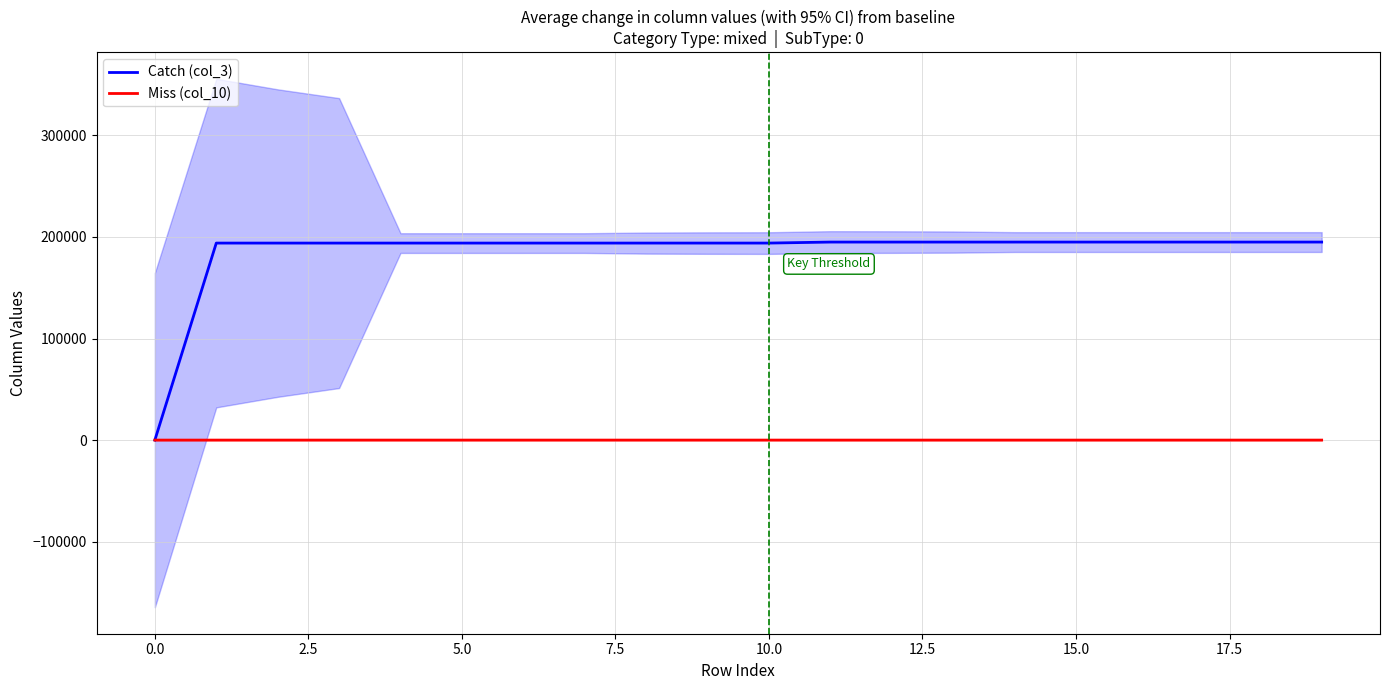

True or false: Miss (col_10) has more than 2 interior local peaks.

False